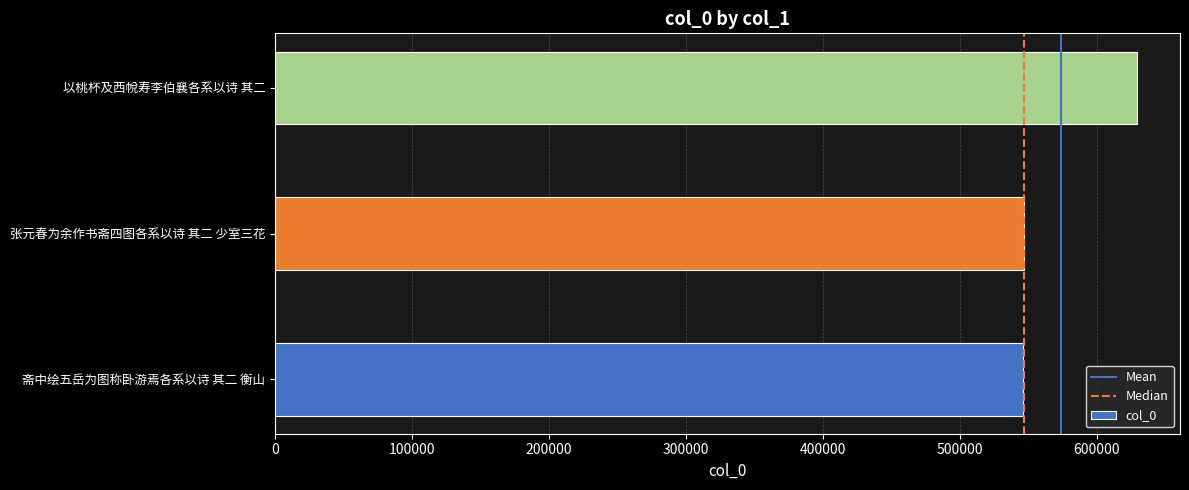

What is the approximate value at 斋中绘五岳为图称卧游焉各系以诗 其二 衡山, to the nearest 50?

546400